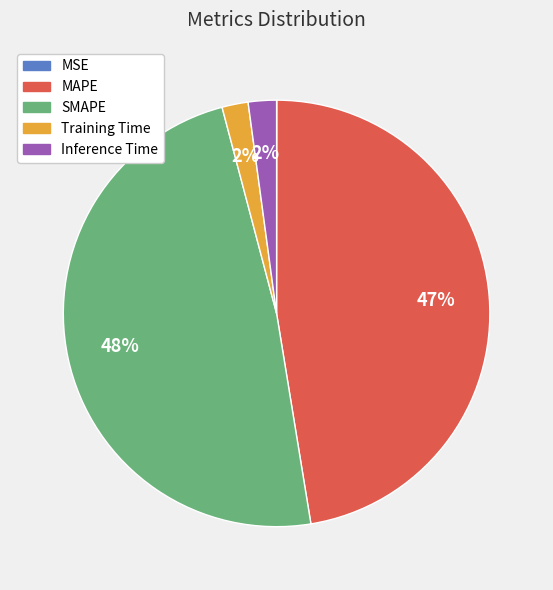

Combined, do SMAPE and Inference Time account for over 50%?

Yes